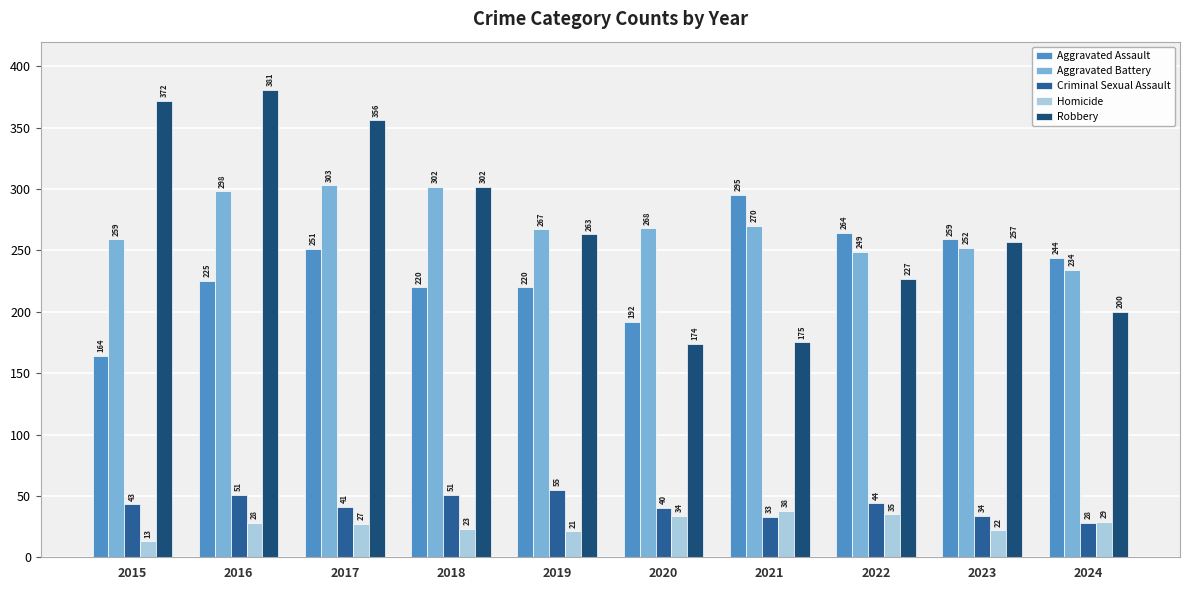

Rank the categories by Homicide value from highest to lowest.

2021, 2022, 2020, 2024, 2016, 2017, 2018, 2023, 2019, 2015